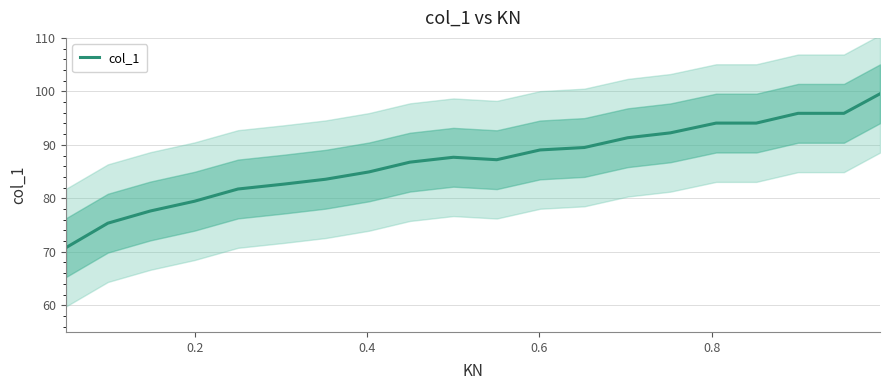

How many data points are less than 87?

9